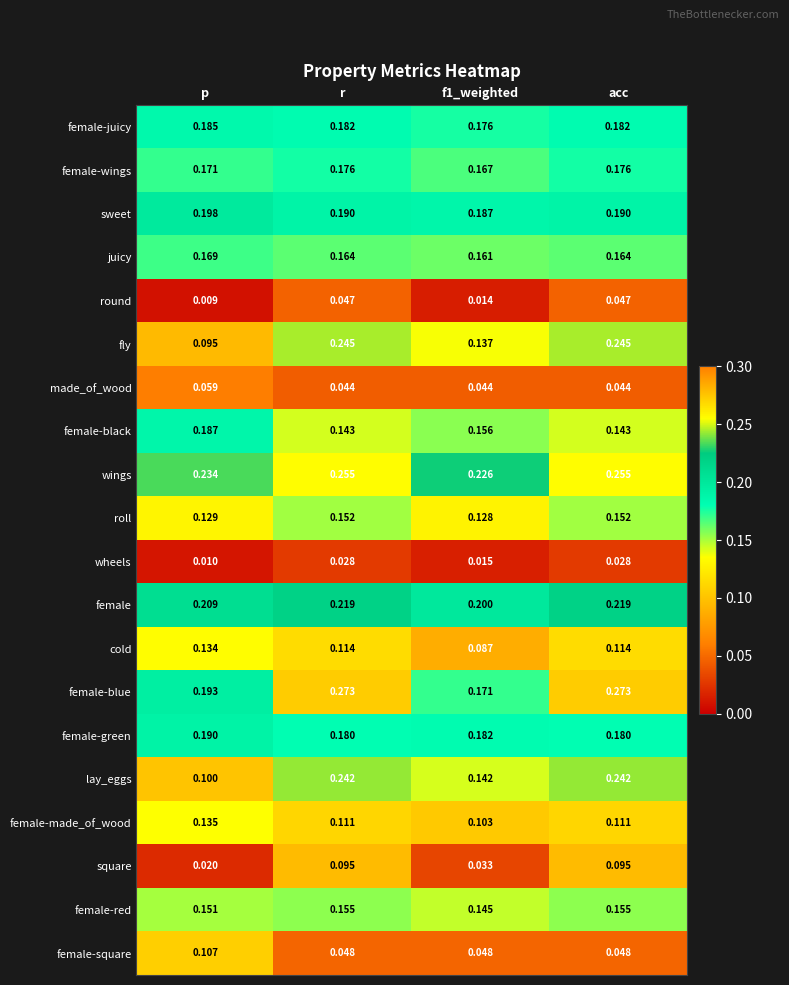

Which series has the largest total across all categories?

wings